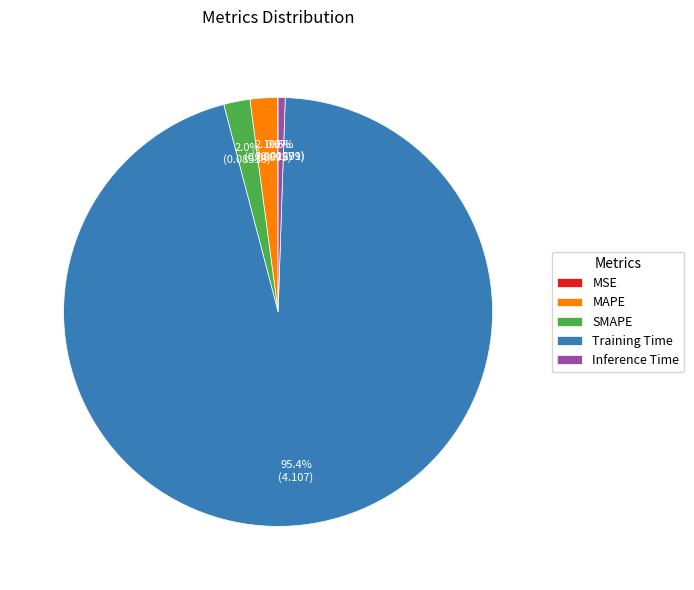

Does any single category account for the majority?

Yes